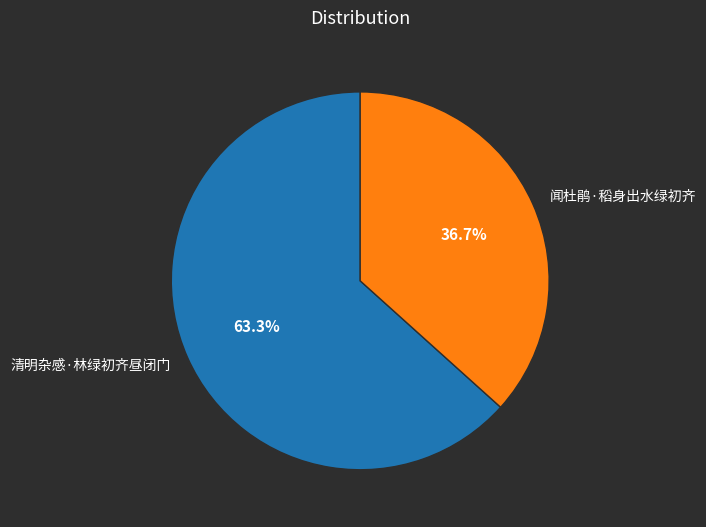

To the nearest percent, what is the average slice percentage?

50%